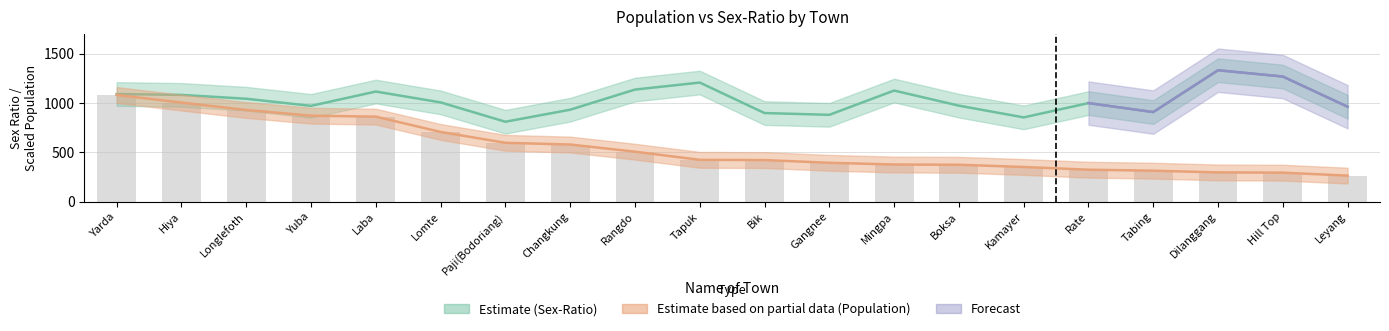

What is the spread (max minus min) of values at Paji(Bodoriang)?

213.5